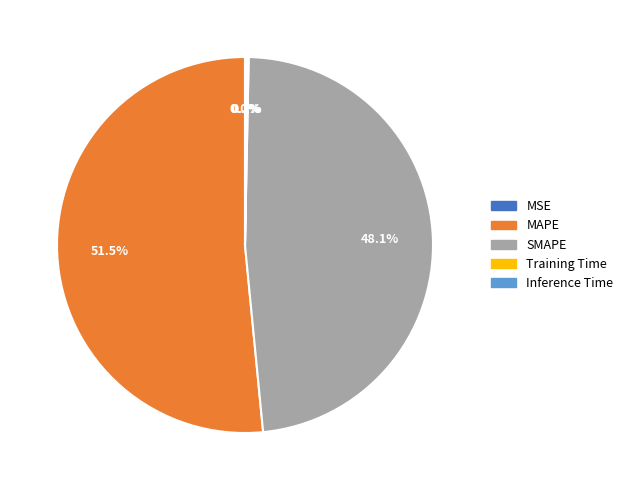

What is the majority slice?

MAPE